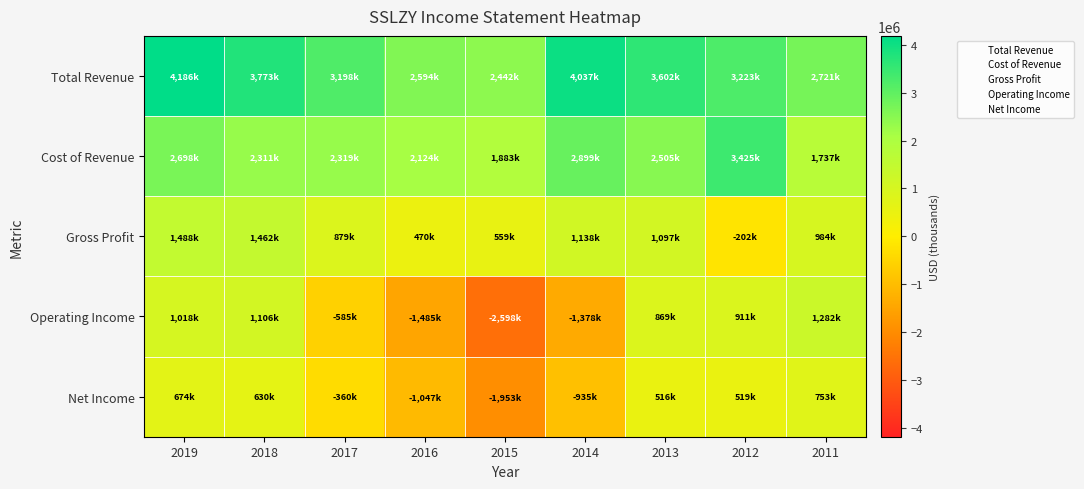

What is the total value across all series at 2019?

10064000